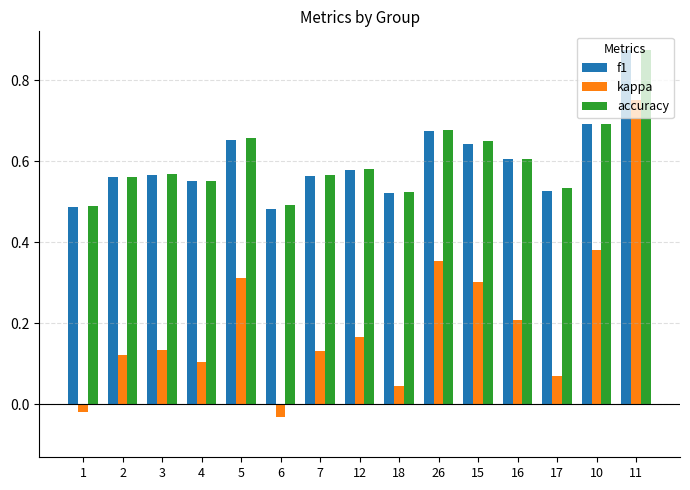

The value of f1 at 6 is 0.5. True or false?

True